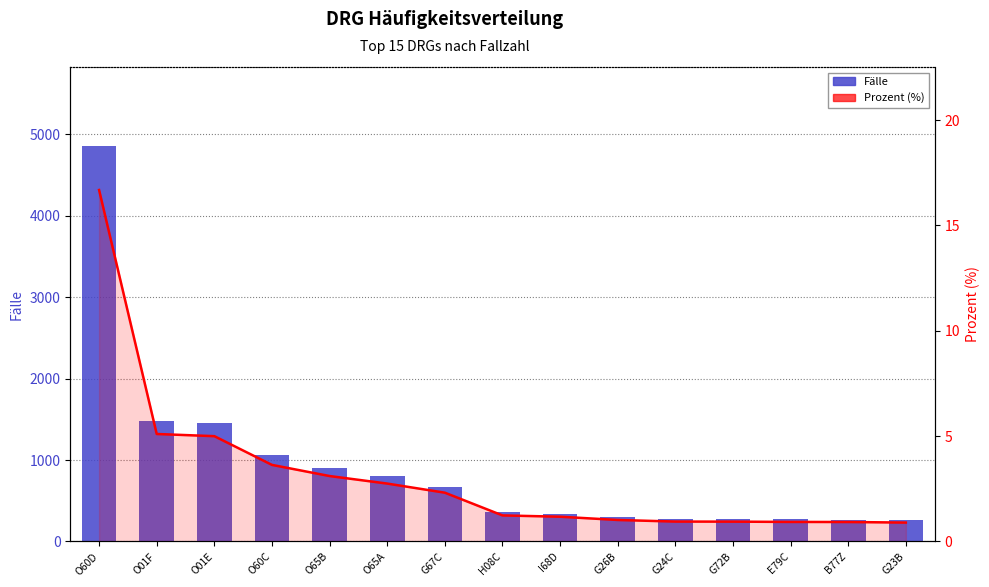

Rank the series at G67C from highest to lowest value.

Fälle, Prozent (%)